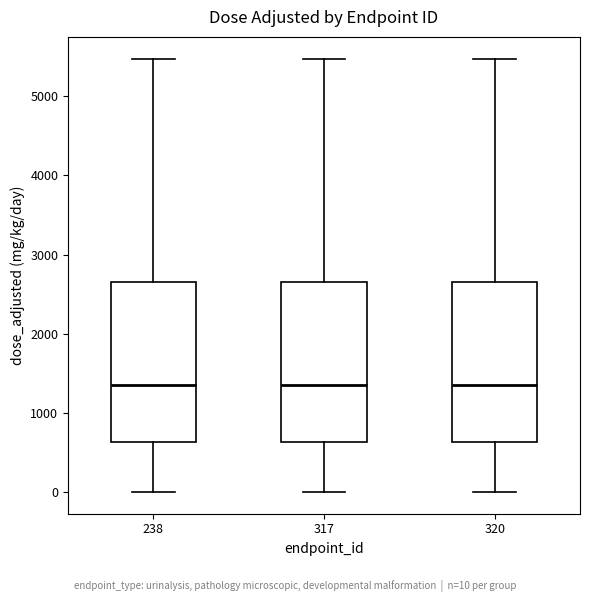

Reading left to right, read every box against the y-axis: the position of its median line, the range the box covers, and the ends of its whiskers. The values are not printed on the chart, so give them approximately, as read against the axis.

238: median 1400, box 600 to 2600, whiskers 0 to 5500
317: median 1400, box 600 to 2600, whiskers 0 to 5500
320: median 1400, box 600 to 2600, whiskers 0 to 5500